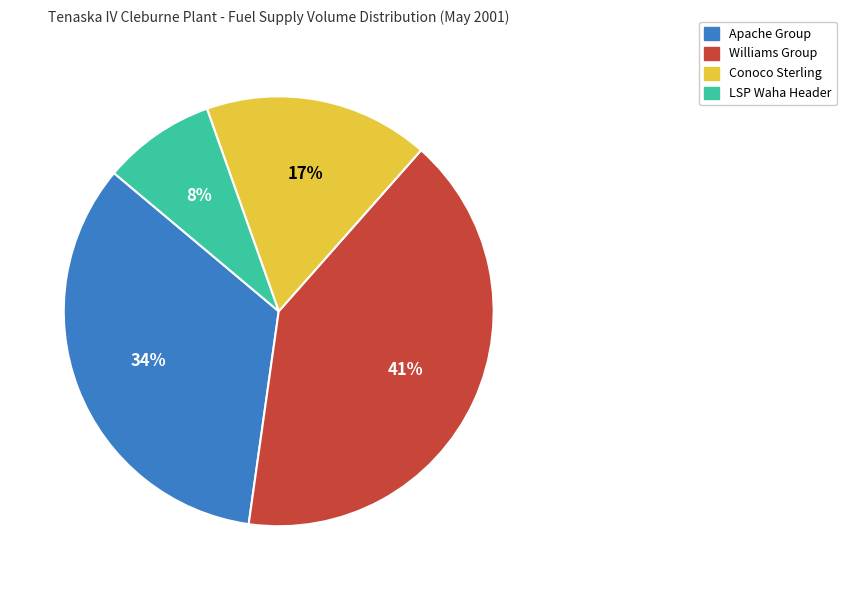

Combined, do LSP Waha Header and Conoco Sterling account for over 50%?

No